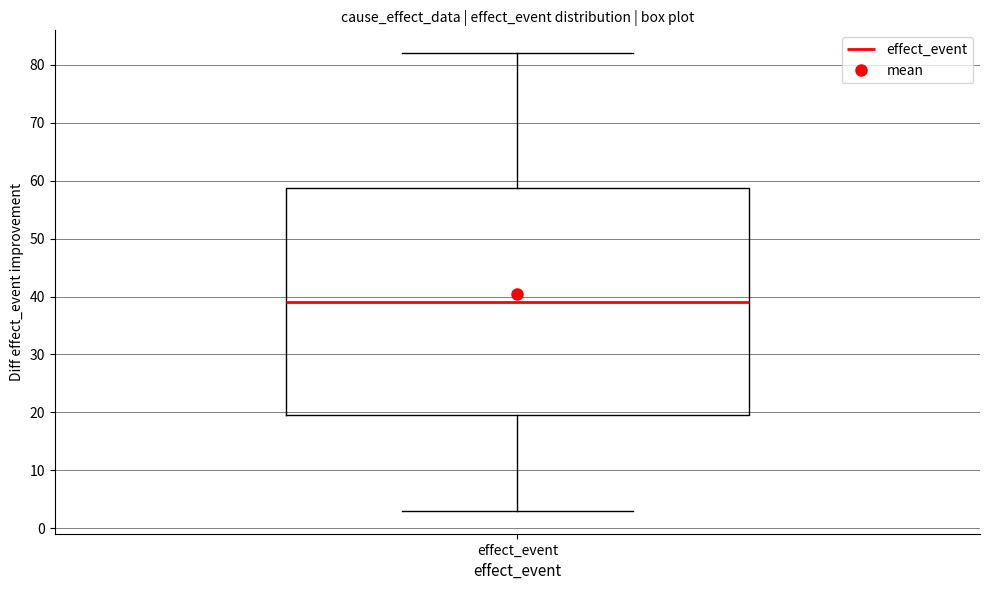

Where does the median line of the box for effect_event sit on the y-axis? The values are not printed on the chart, so give them approximately, as read against the axis.

39